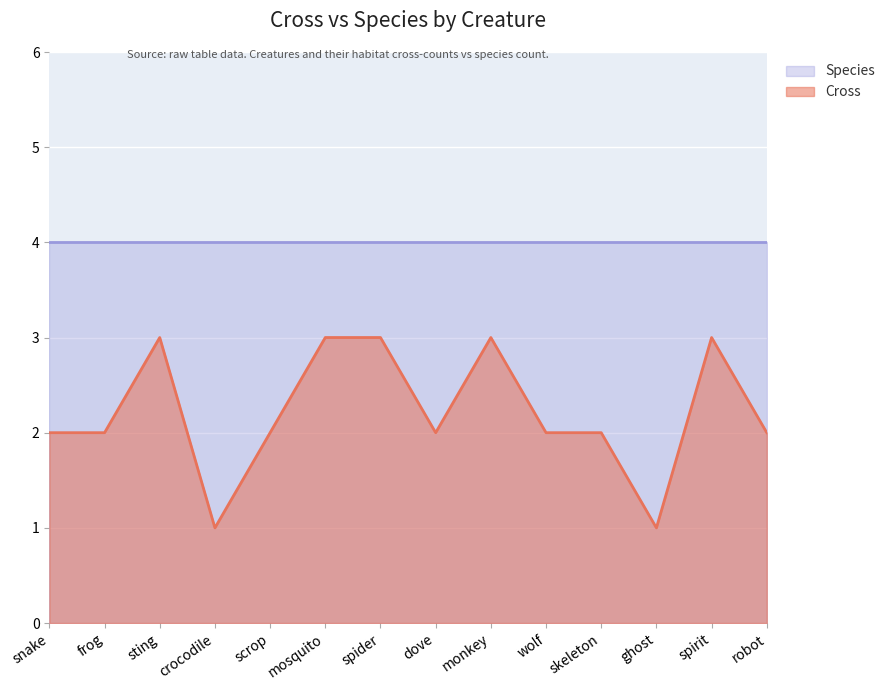

At which label does the data first exceed 2?

sting